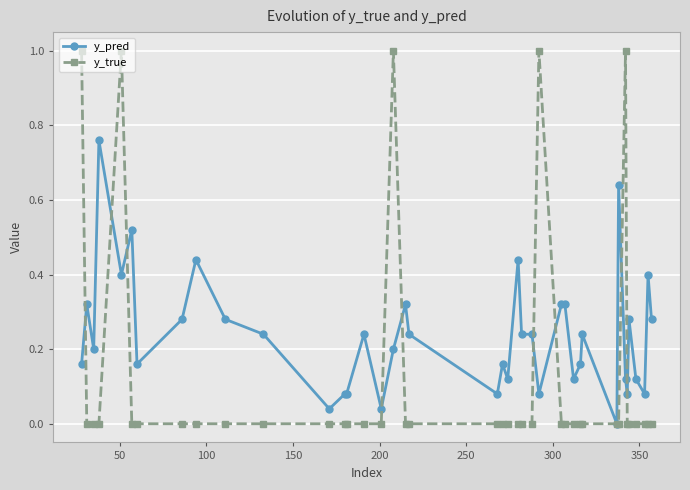

What is the greatest value displayed?

1.0